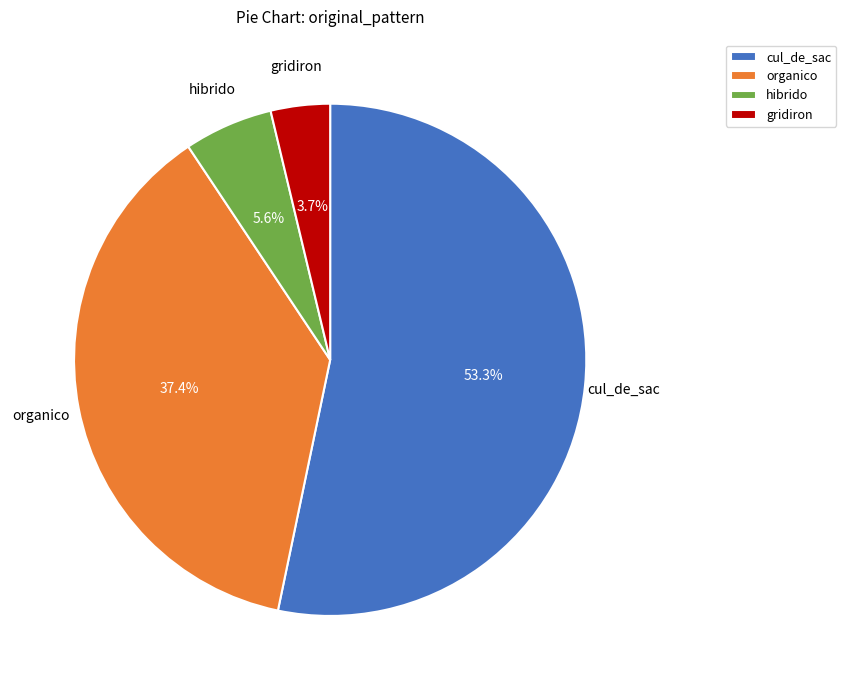

Count the number of slices in the pie.

4